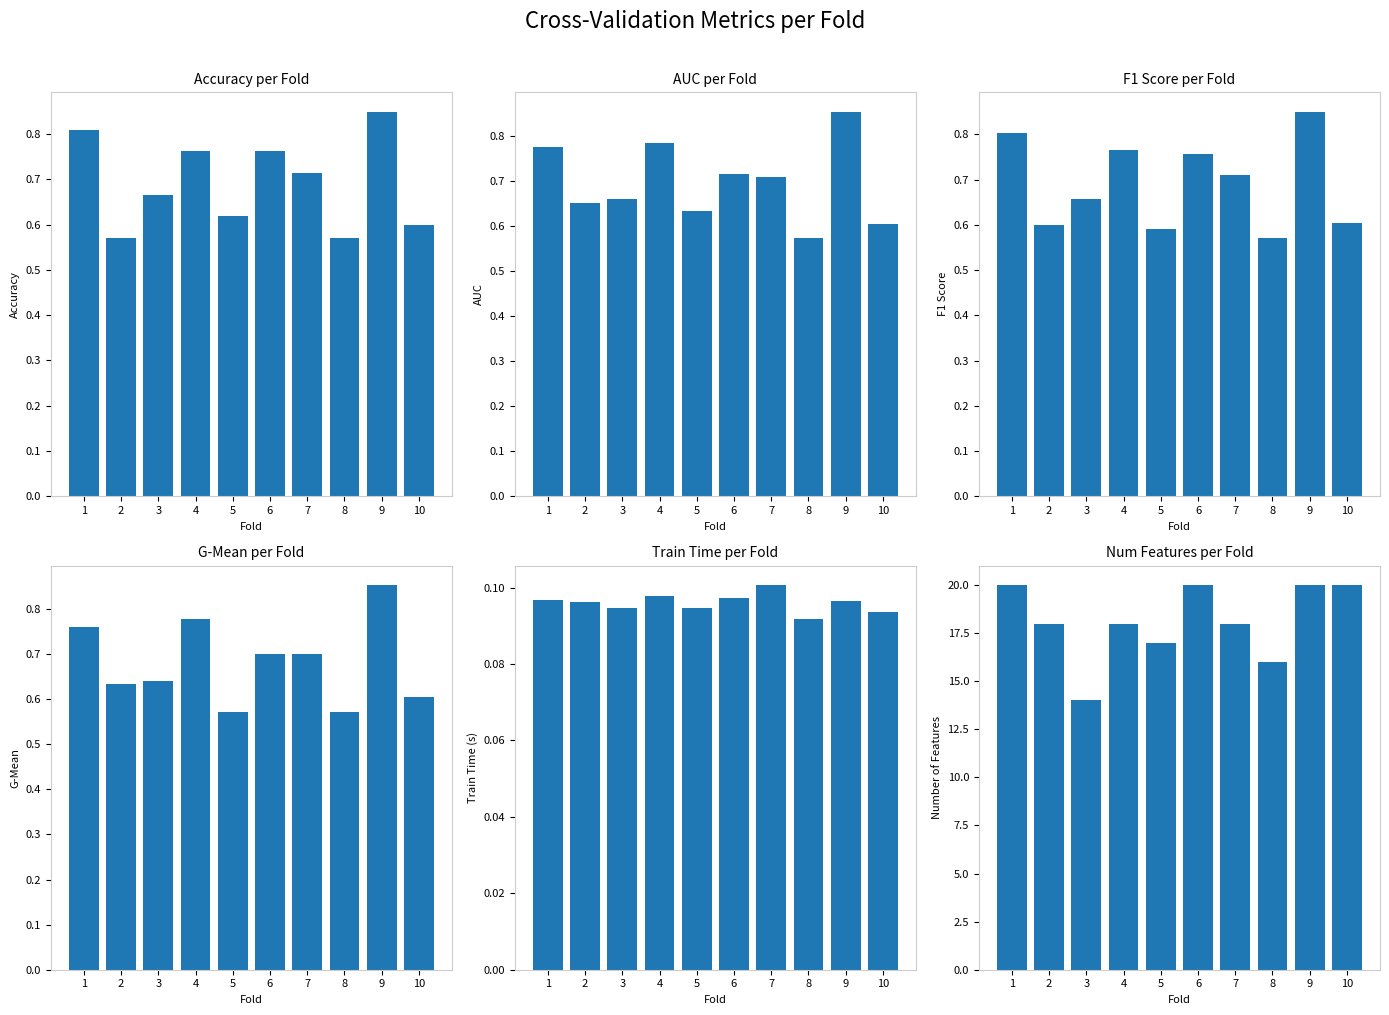

What is the total value across all series at 6?

23.0